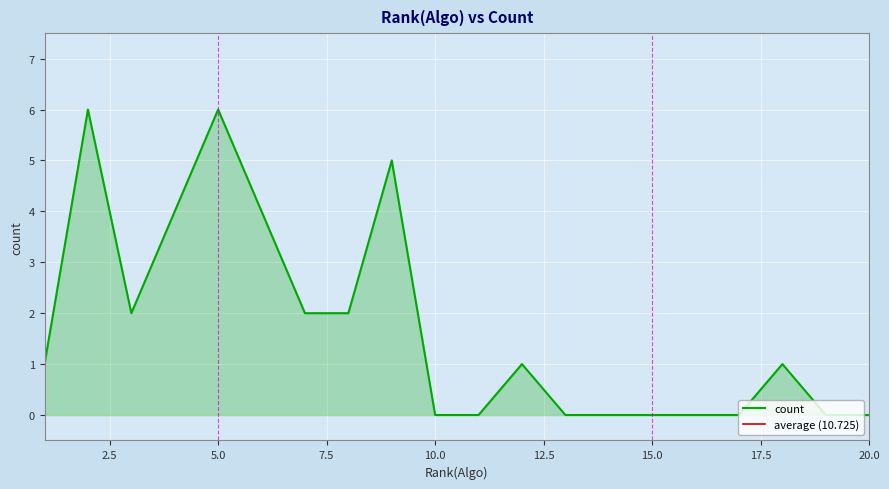

What is the highest value of the count series?

6